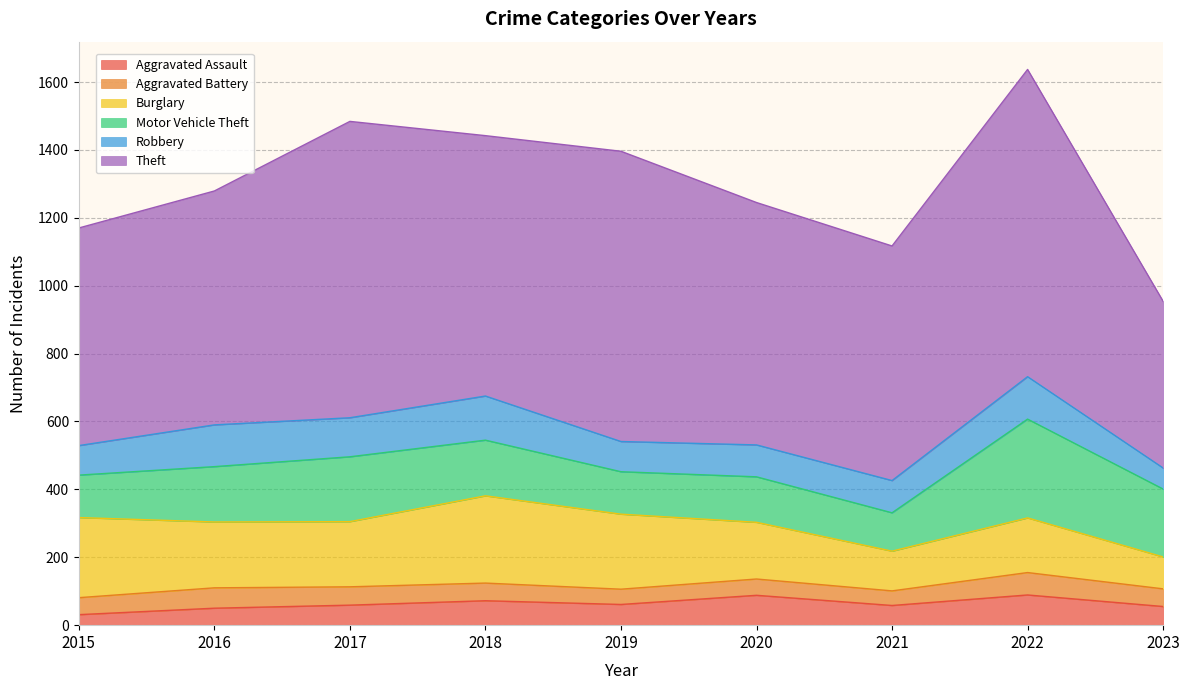

Which series ends up on top after the final intersection of Burglary and Motor Vehicle Theft?

Motor Vehicle Theft